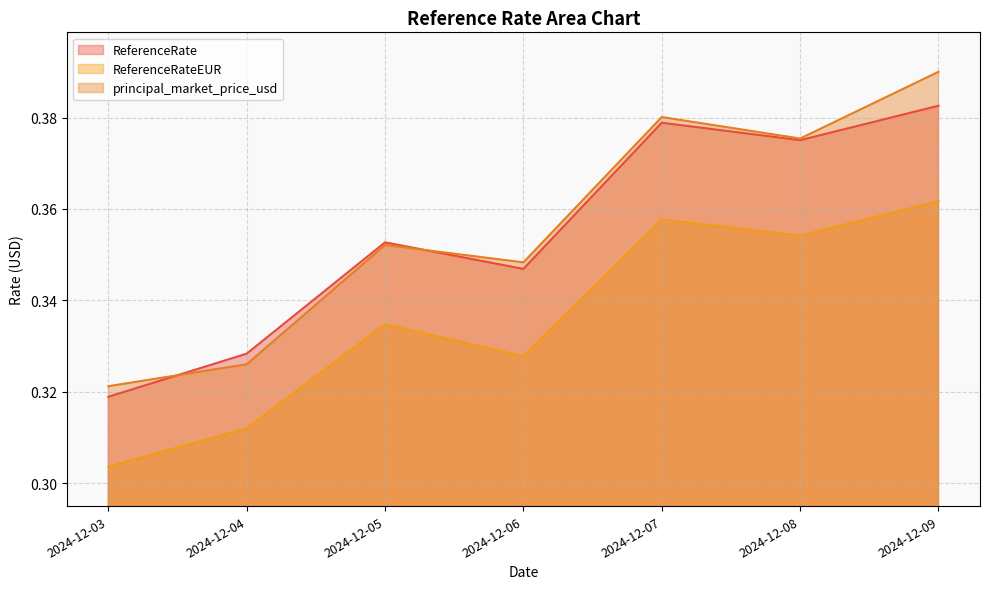

At how many categories does at least one series exceed 0?

7